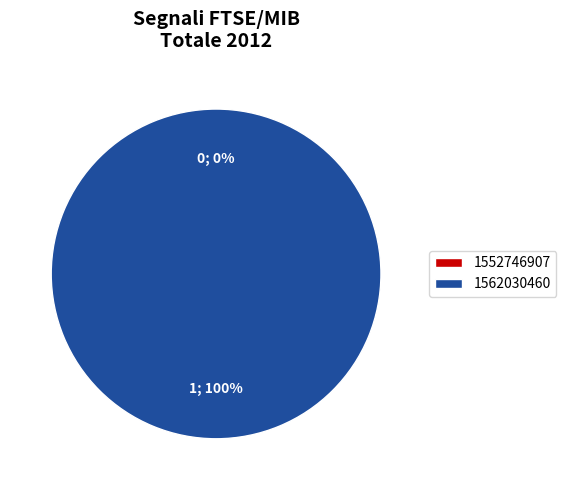

What is the change in value from 1552746907 to 1562030460?

+1